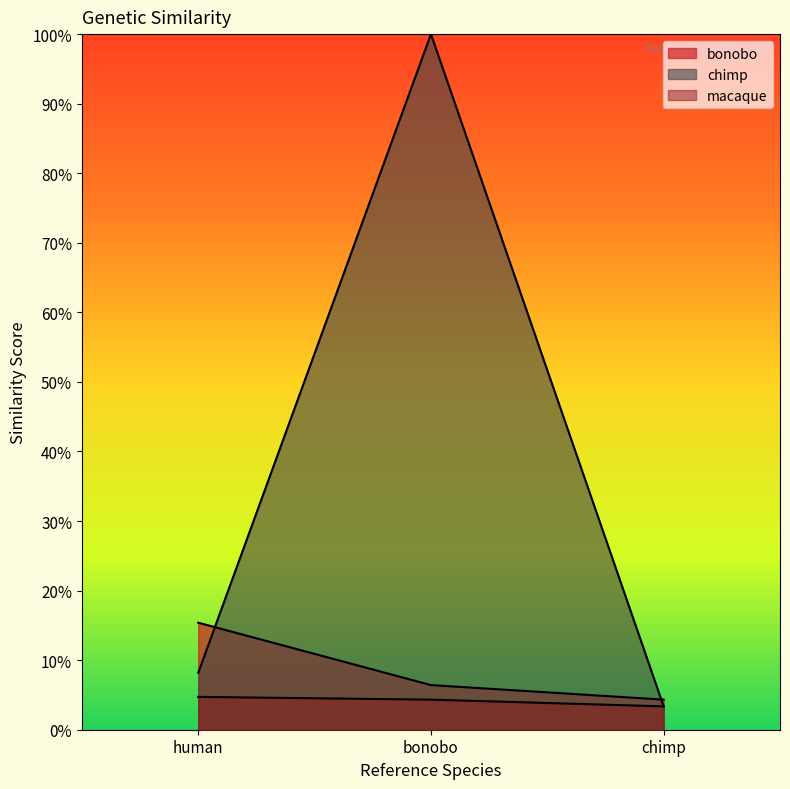

At chimp, list the series in order from smallest to largest.

chimp, macaque, bonobo